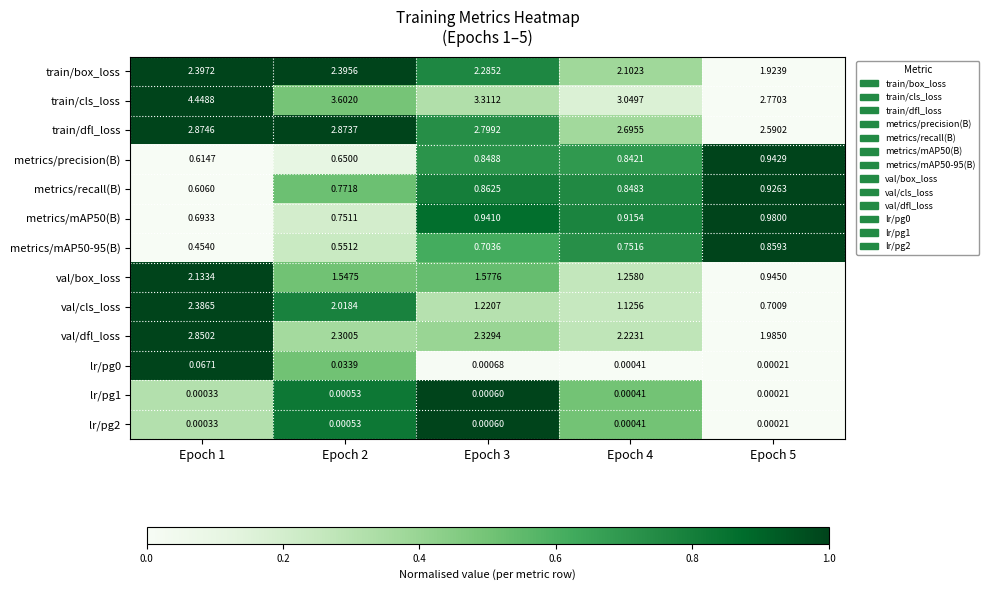

What is the total value across all series at Epoch 4?

15.8